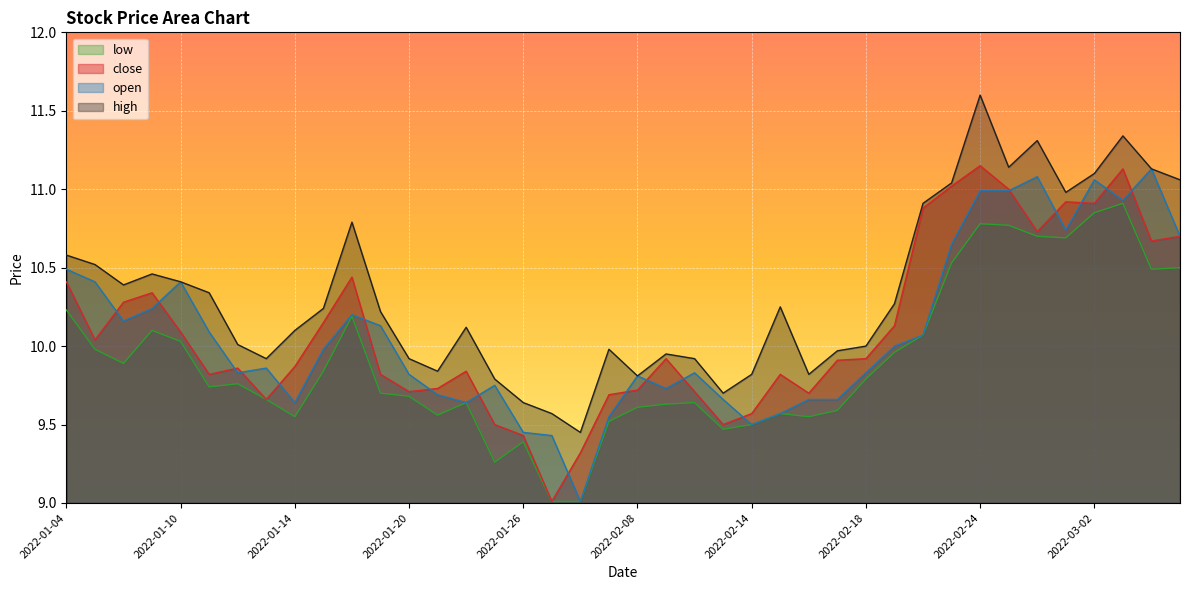

Read the low value at 2022-02-07.

9.5